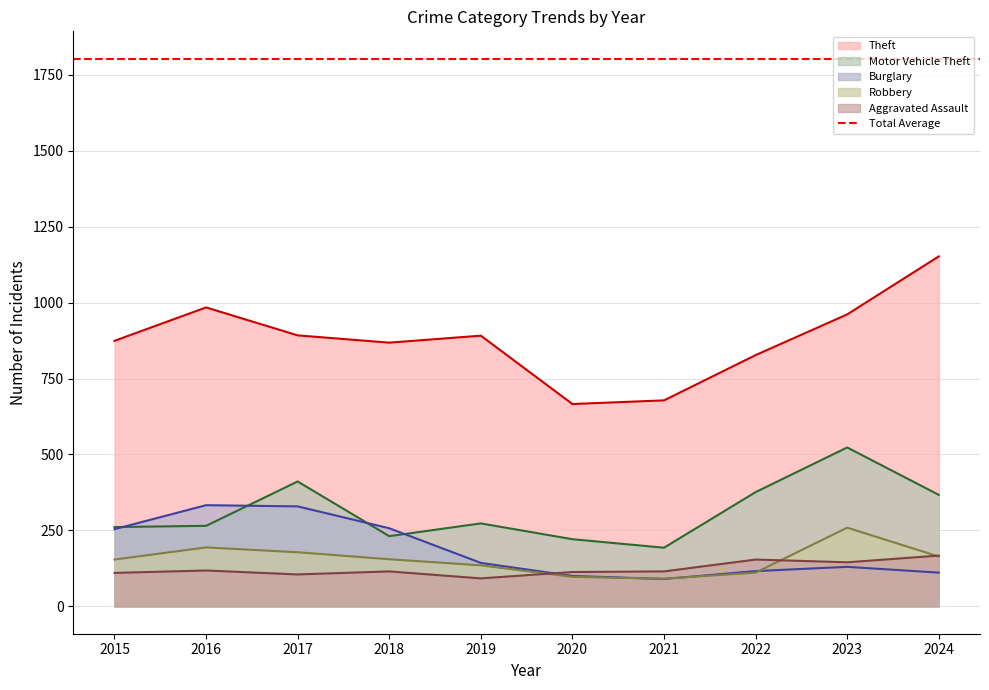

What are all the series names shown in the legend?

Theft, Motor Vehicle Theft, Burglary, Robbery, Aggravated Assault